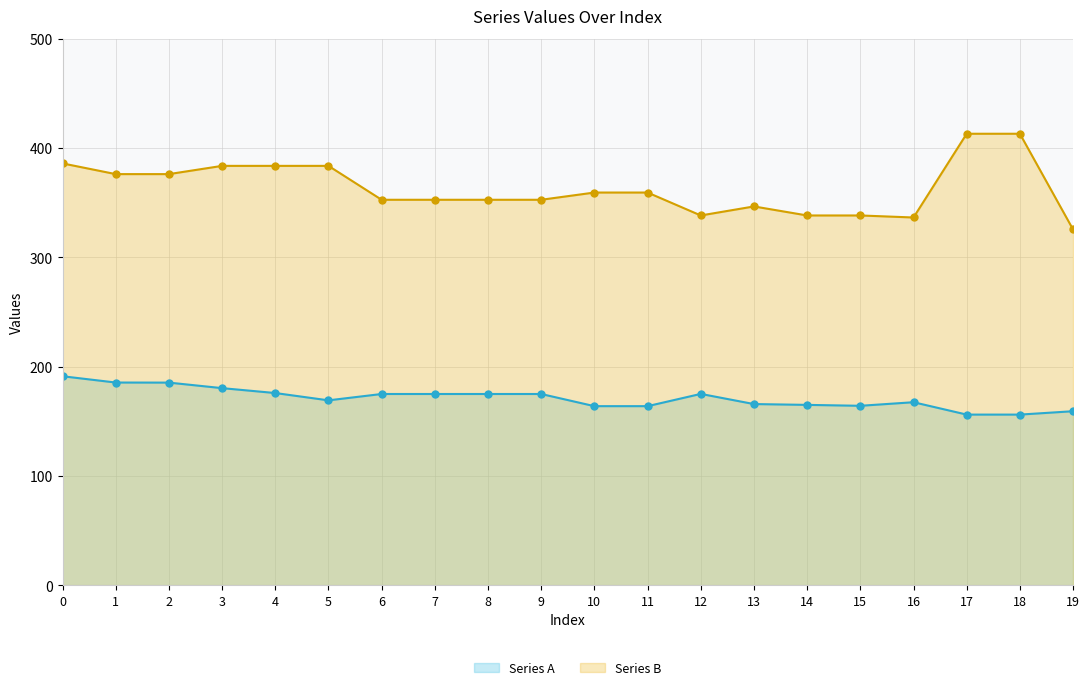

What is the value of the Series B point at the 12th from the left?

359.3